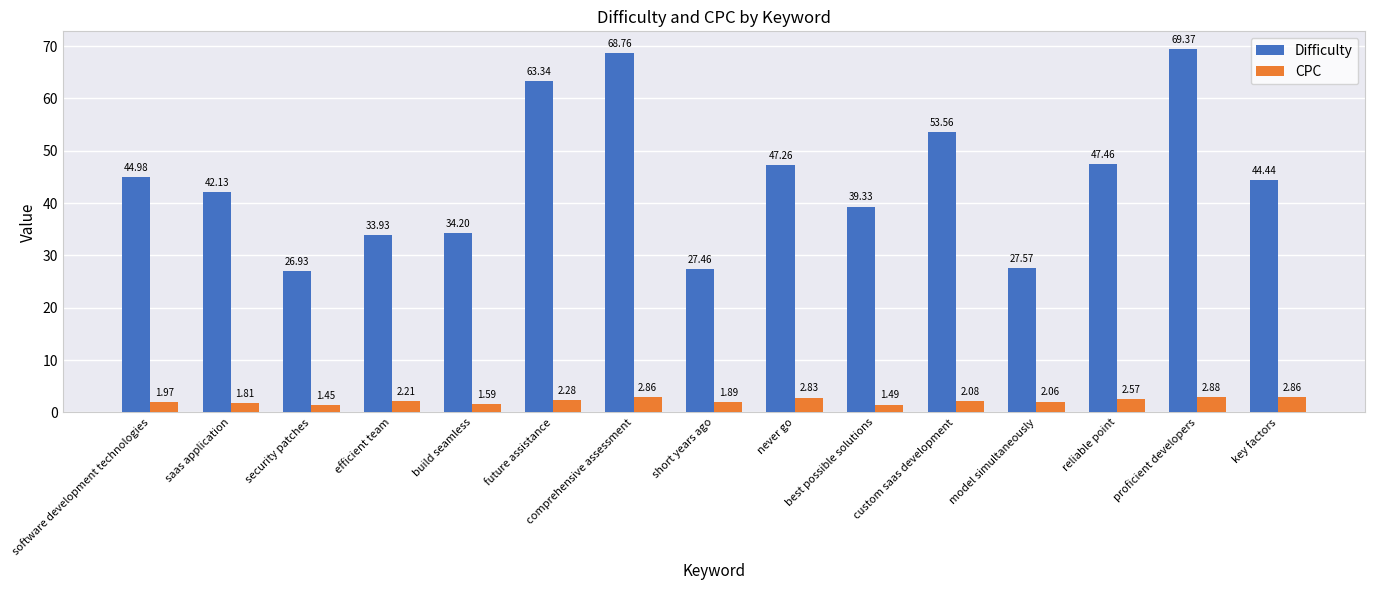

Rank the series by their maximum value, from highest to lowest.

Difficulty, CPC